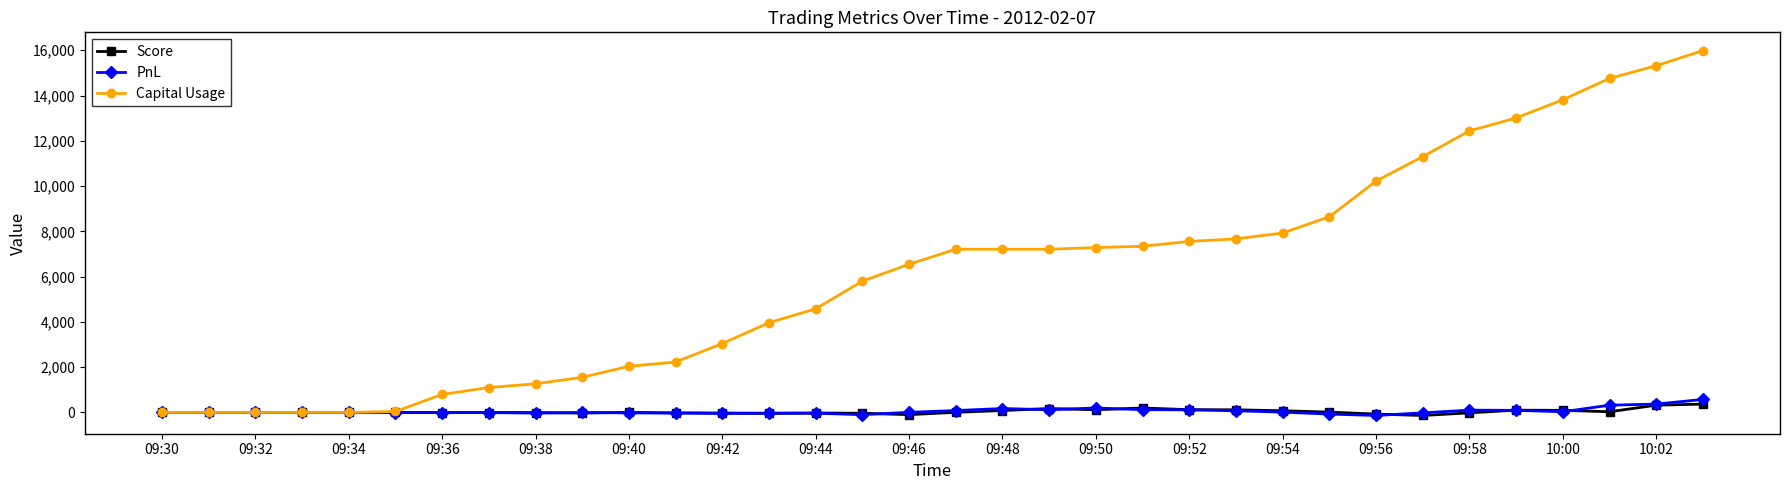

Which series has the widest spread of values?

Capital Usage